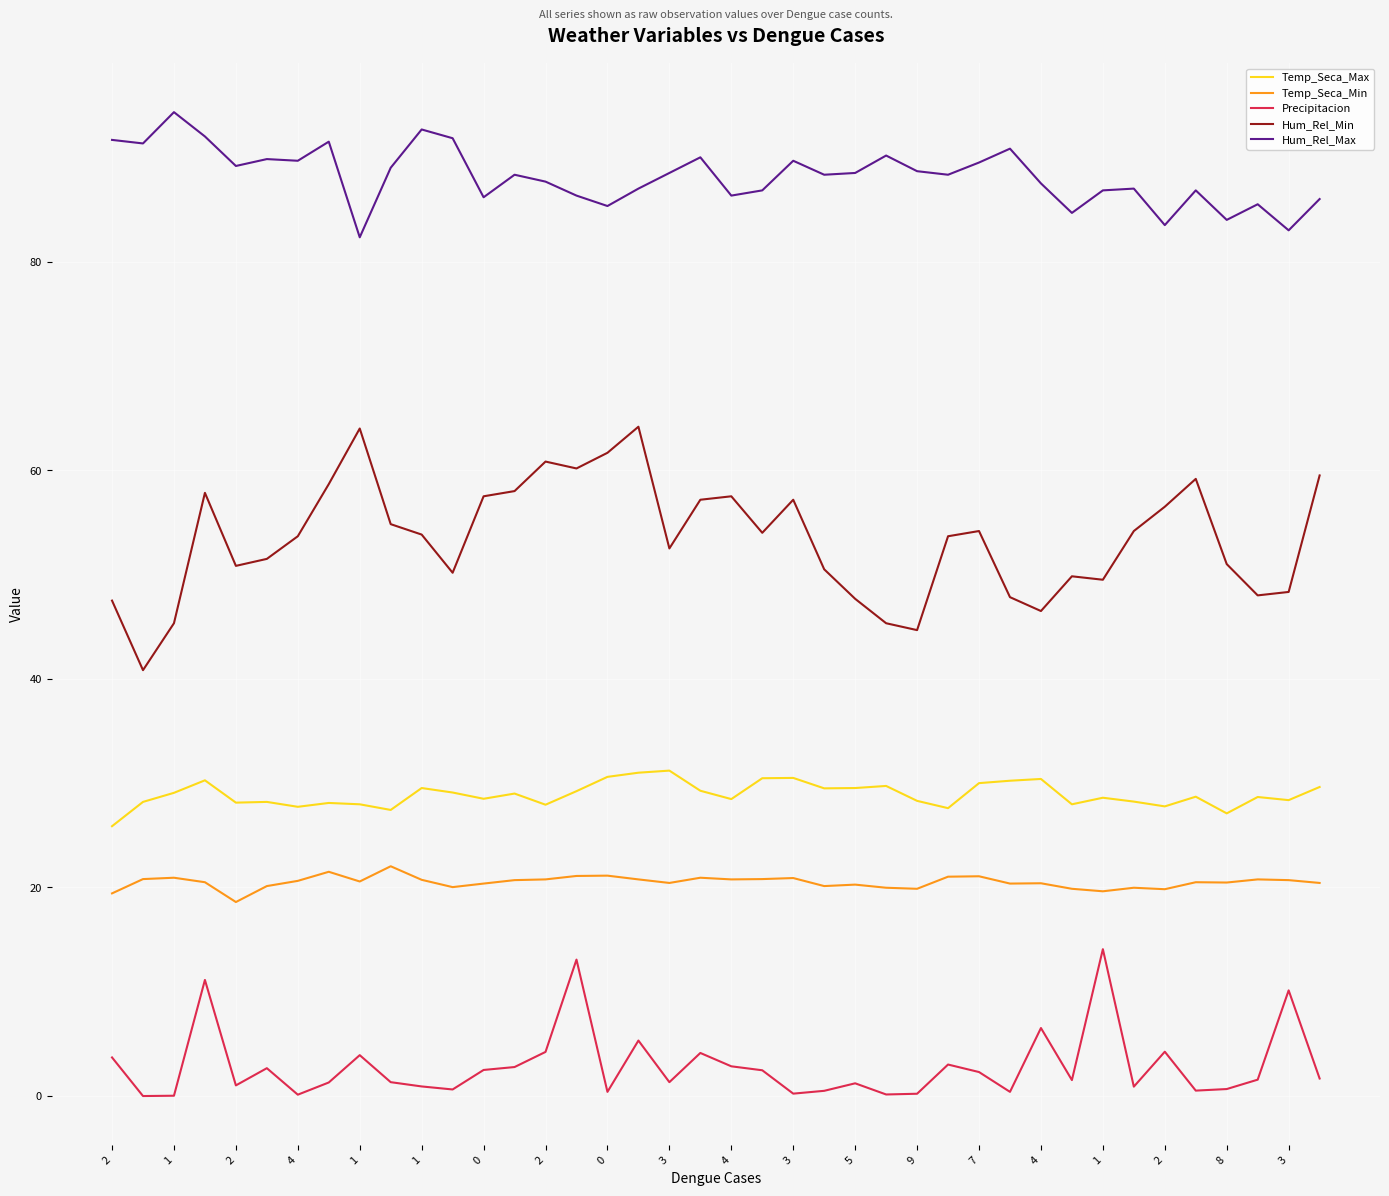

Which series has the largest range (max minus min)?

Hum_Rel_Min